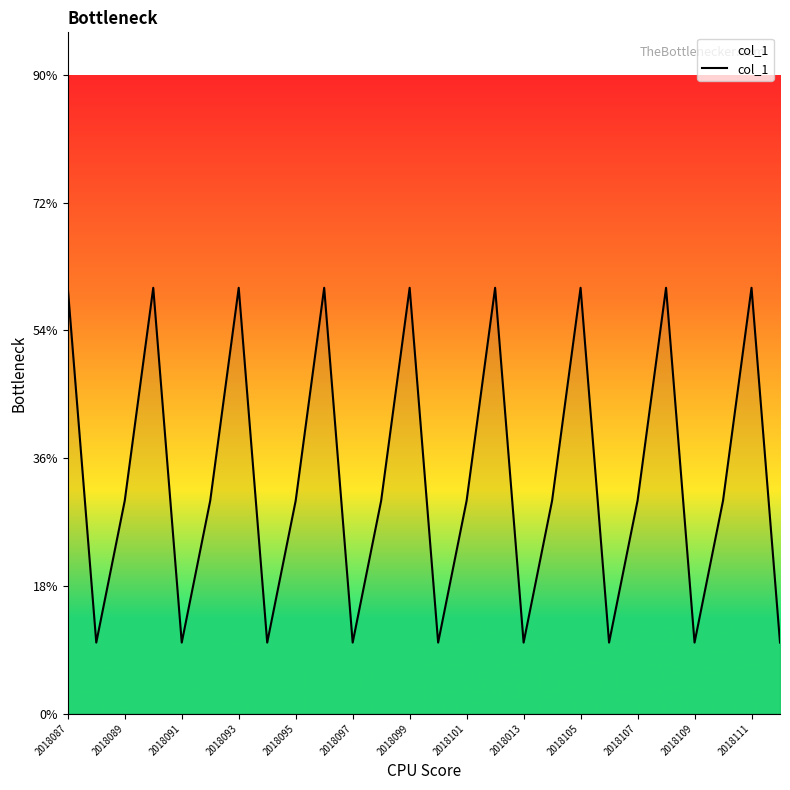

True or false: there are more than 2 points higher than both neighbors.

True